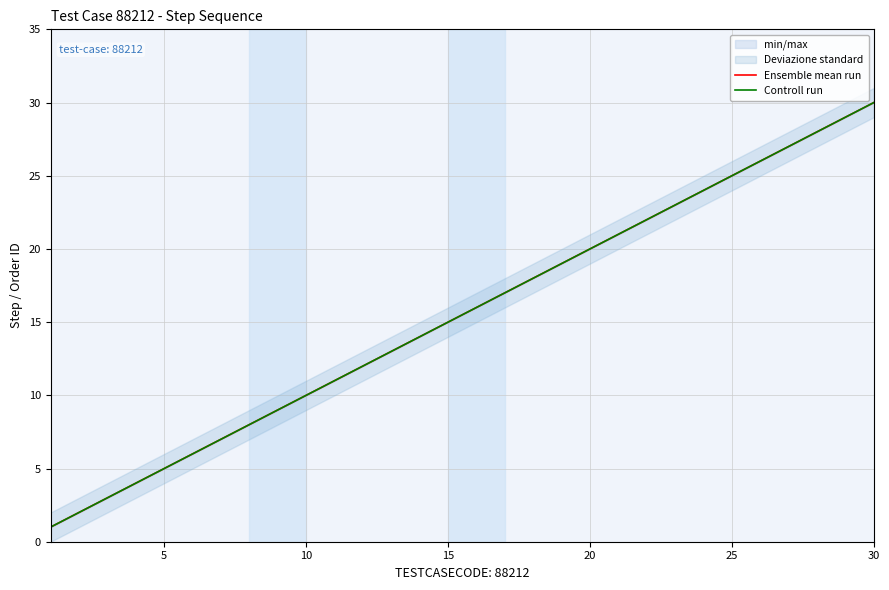

Which series has the largest total across all categories?

Ensemble mean run